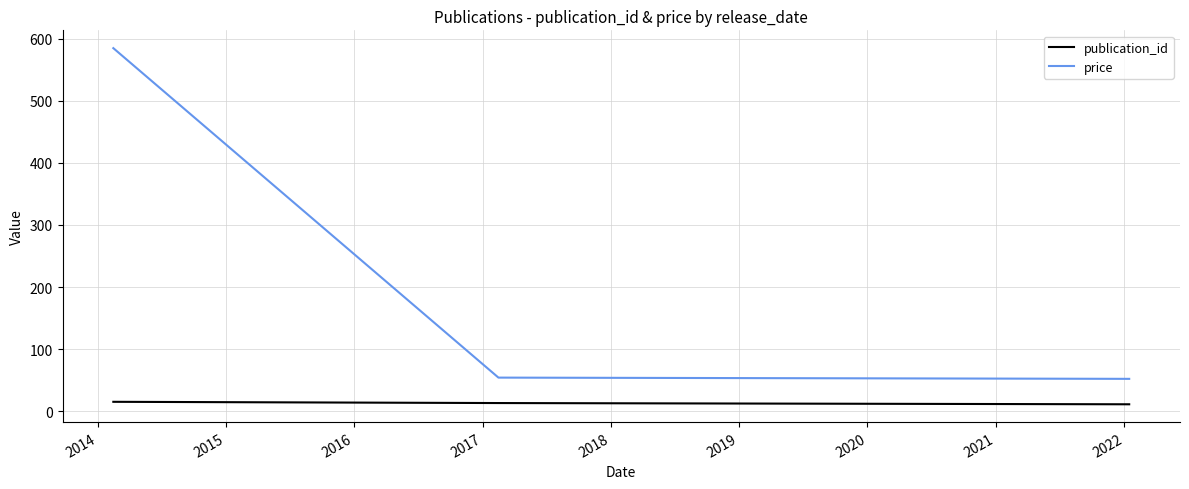

How many publication_id values are between 11 and 15?

3